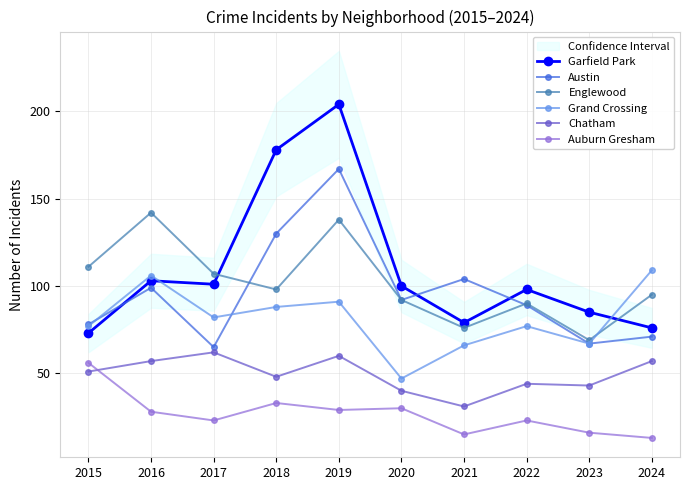

What is the value of the Englewood point at the 8th from the left?

90